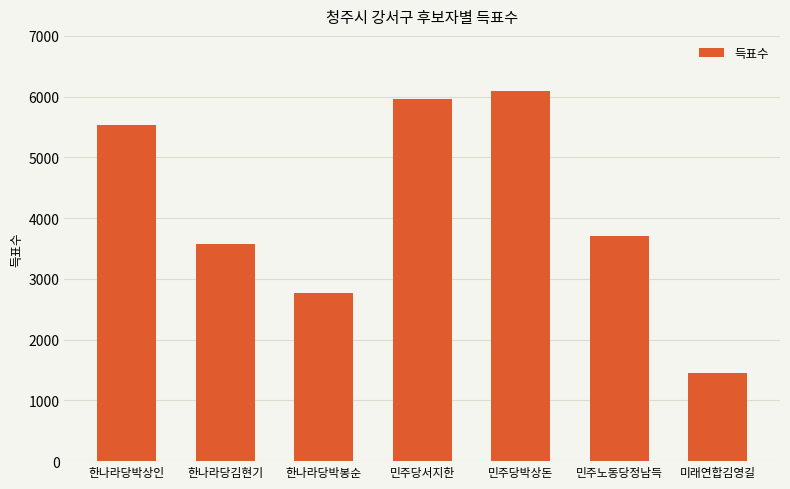

What is the label of the 2nd bar from the right?

민주노동당정남득